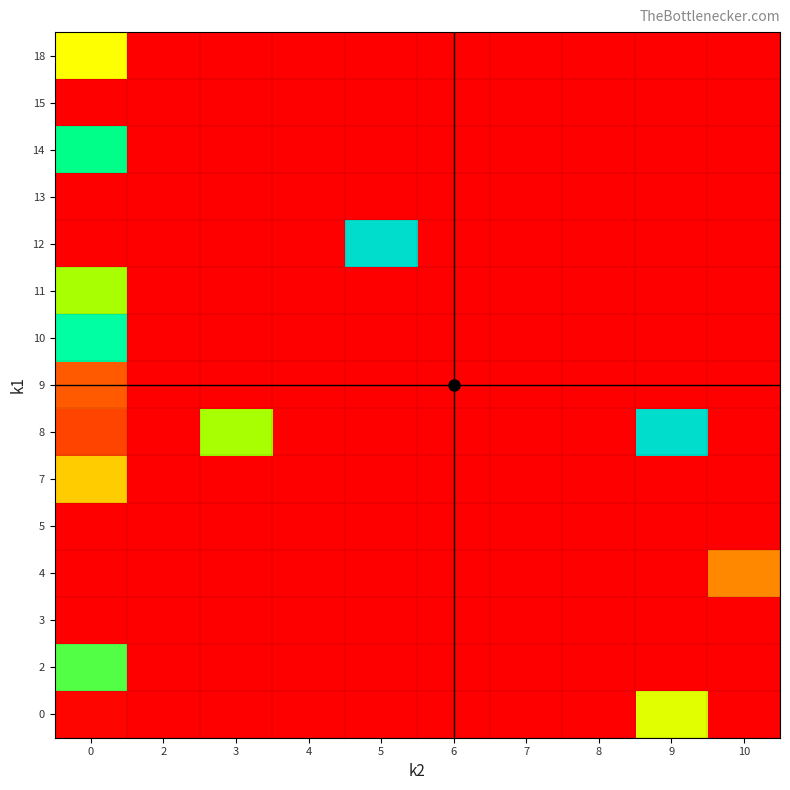

Reading left to right, transcribe all the data shown in this chart.

0: 0=0.1	2=0.0	3=0.0	4=0.0	5=0.0	6=0.0	7=0.0	8=0.0	9=4.3	10=0.0
2: 0=5.5	2=0.0	3=0.0	4=0.0	5=0.0	6=0.0	7=0.0	8=0.0	9=0.0	10=0.0
3: 0=0.0	2=0.0	3=0.0	4=0.0	5=0.0	6=0.0	7=0.0	8=0.0	9=0.0	10=0.0
4: 0=0.0	2=0.0	3=0.0	4=0.0	5=0.0	6=0.0	7=0.0	8=0.0	9=0.0	10=2.0
5: 0=0.0	2=0.0	3=0.0	4=0.0	5=0.0	6=0.0	7=0.0	8=0.0	9=0.0	10=0.0
7: 0=3.0	2=0.0	3=0.0	4=0.0	5=0.0	6=0.0	7=0.0	8=0.0	9=0.0	10=0.0
8: 0=1.0	2=0.0	3=5.0	4=0.0	5=0.0	6=0.0	7=0.0	8=0.0	9=8.0	10=0.0
9: 0=1.3	2=0.0	3=0.0	4=0.0	5=0.0	6=0.0	7=0.0	8=0.0	9=0.0	10=0.0
10: 0=6.2	2=0.0	3=0.0	4=0.0	5=0.0	6=0.0	7=0.0	8=0.0	9=0.0	10=0.0
11: 0=5.0	2=0.0	3=0.0	4=0.0	5=0.0	6=0.0	7=0.0	8=0.0	9=0.0	10=0.0
12: 0=0.0	2=0.0	3=0.0	4=0.0	5=8.0	6=0.0	7=0.0	8=0.0	9=0.0	10=0.0
13: 0=0.0	2=0.0	3=0.0	4=0.0	5=0.0	6=0.0	7=0.0	8=0.0	9=0.0	10=0.0
14: 0=6.0	2=0.0	3=0.0	4=0.0	5=0.0	6=0.0	7=0.0	8=0.0	9=0.0	10=0.0
15: 0=0.0	2=0.0	3=0.0	4=0.0	5=0.0	6=0.0	7=0.0	8=0.0	9=0.0	10=0.0
18: 0=4.0	2=0.0	3=0.0	4=0.0	5=0.0	6=0.0	7=0.0	8=0.0	9=0.0	10=0.0